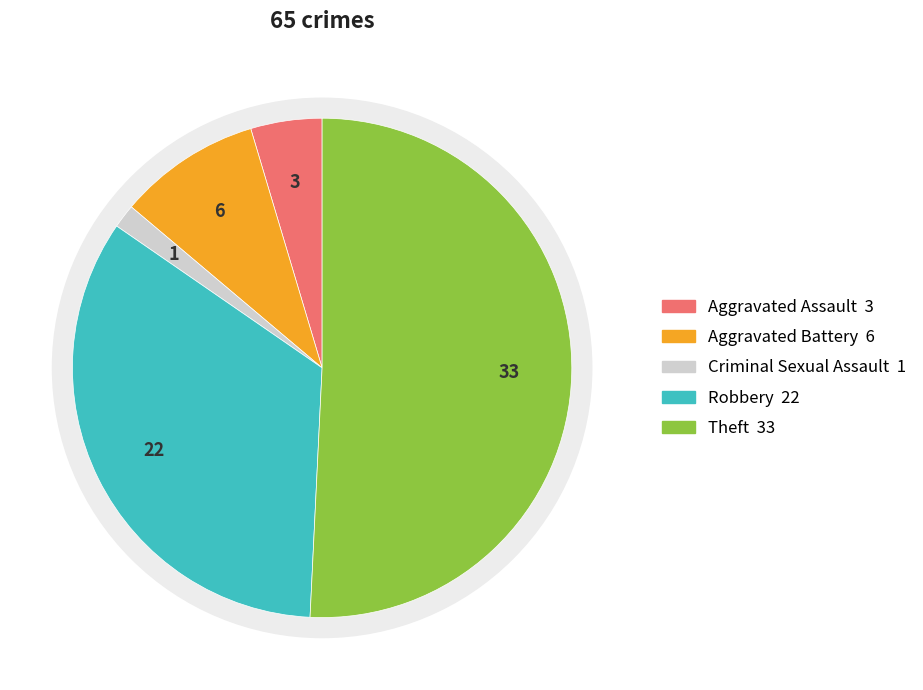

Is it true that Criminal Sexual Assault is 1% of the pie?

False